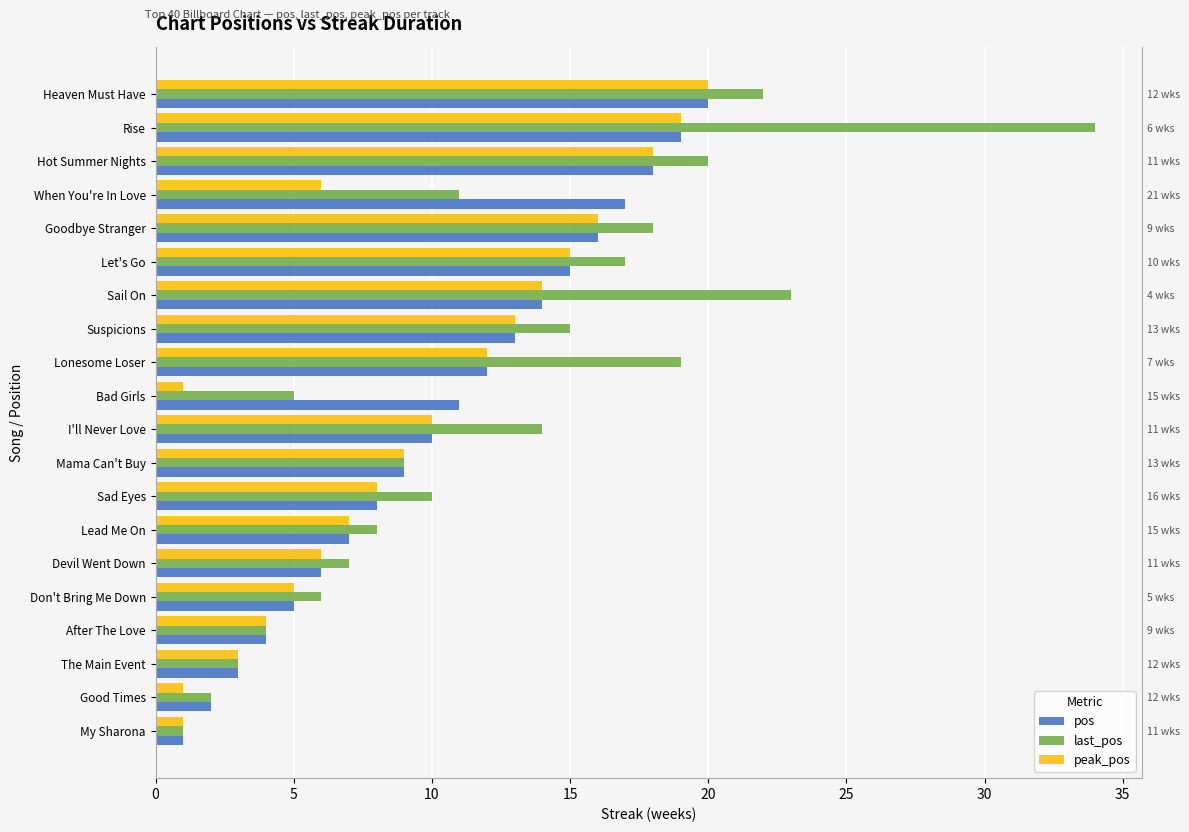

List the series in order of their peak value, lowest first.

pos, peak_pos, last_pos